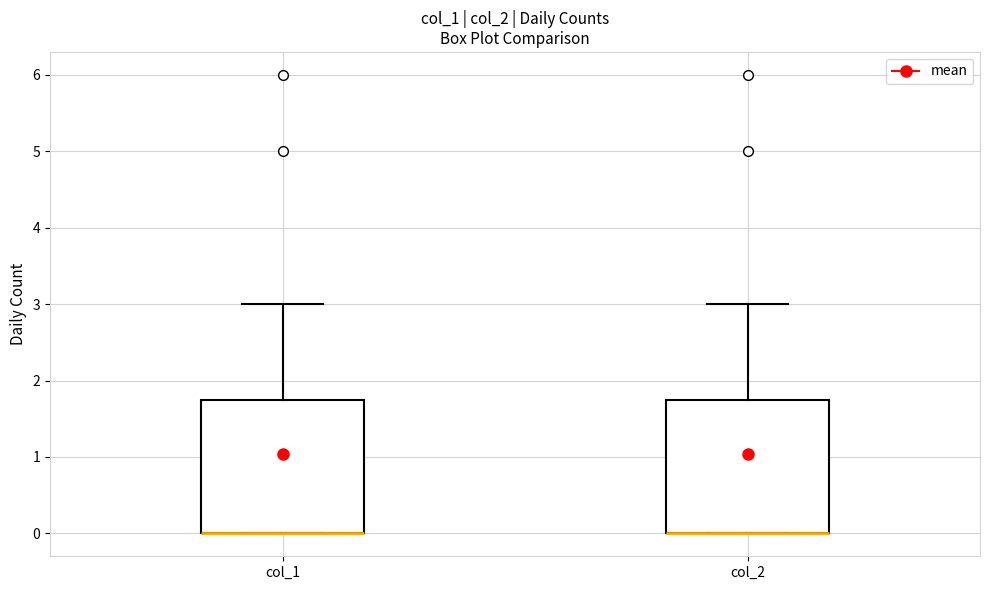

Where is the upper edge of the box for col_2 on the y-axis? The values are not printed on the chart, so give them approximately, as read against the axis.

1.8